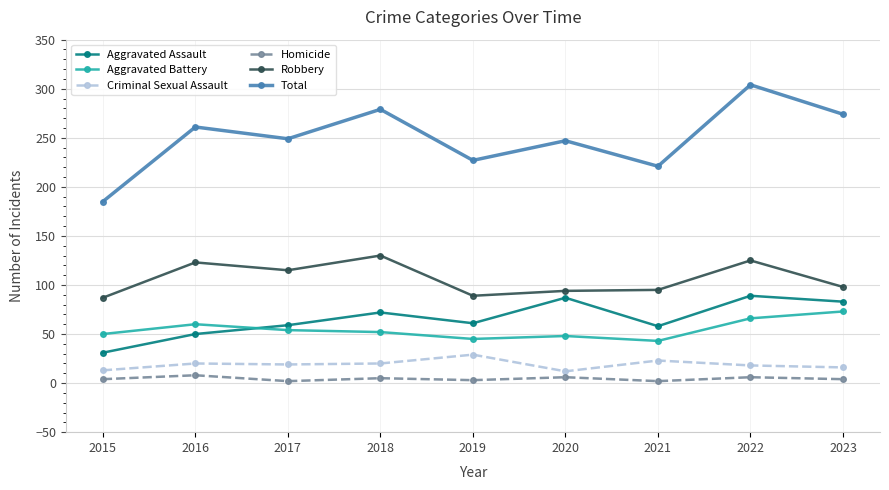

True or false: Criminal Sexual Assault and Homicide intersect in this chart.

False